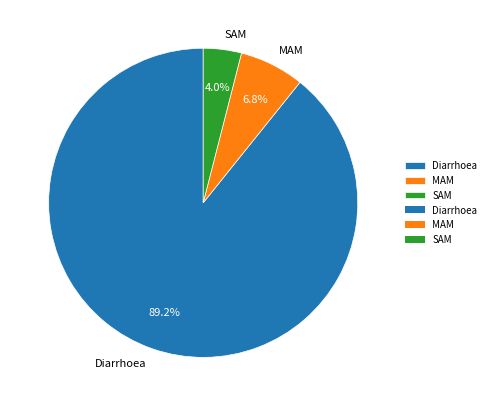

What portion of the pie excludes MAM?

93.2%